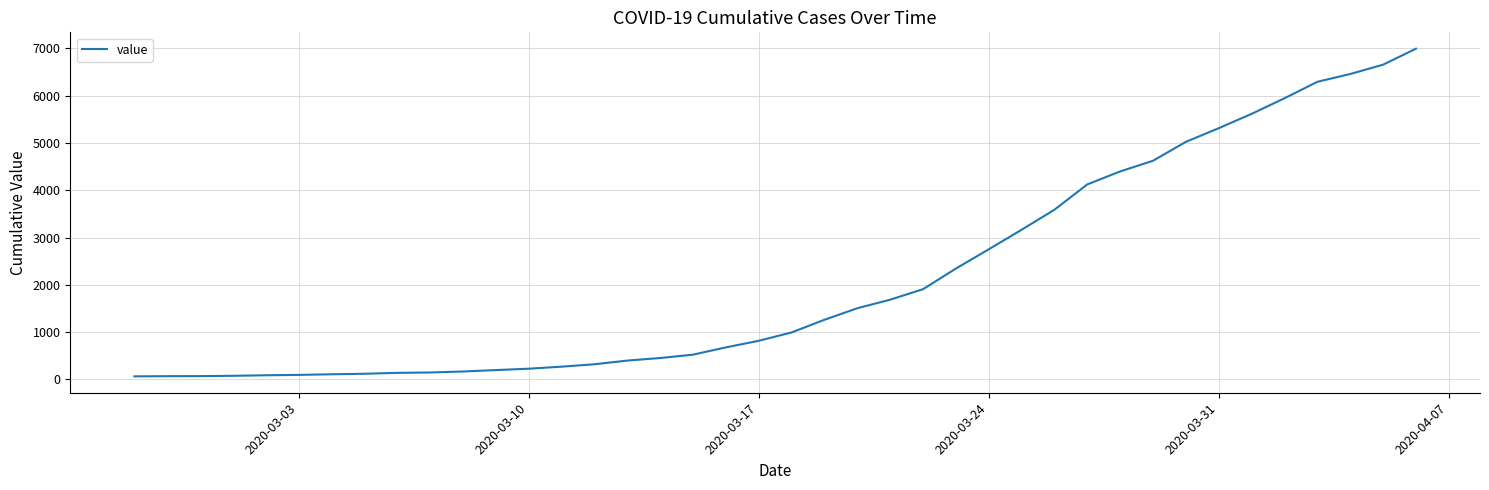

What is the difference between the maximum and minimum values?

6931